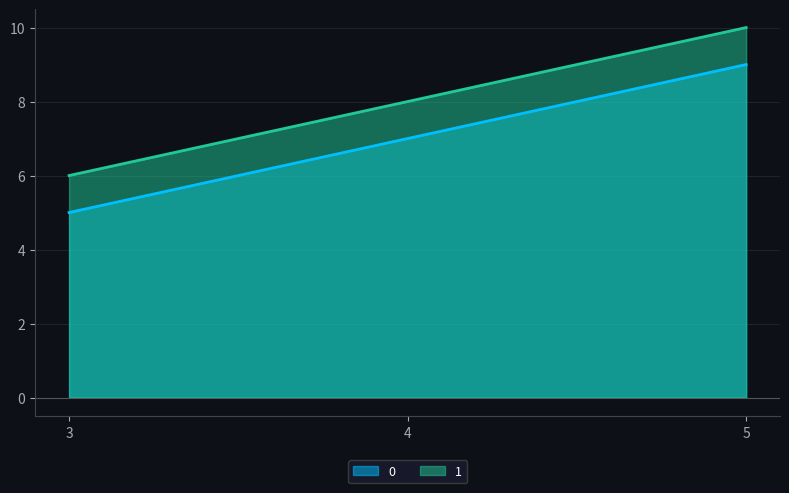

What is the lowest value of the 1 series?

6